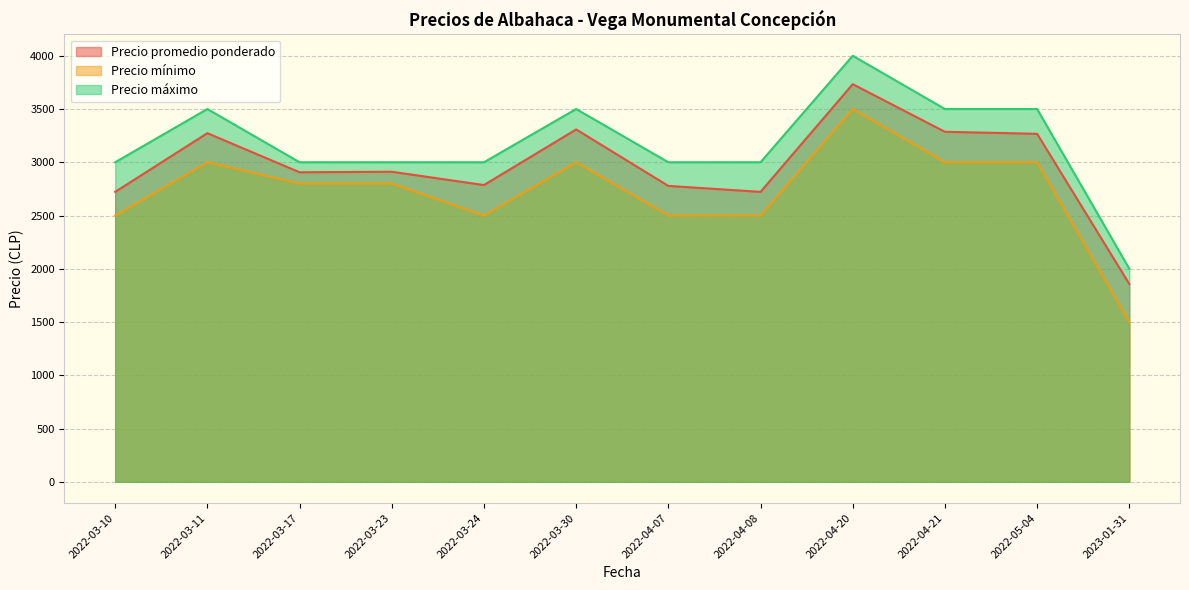

At which category does Precio promedio ponderado reach its first local peak?

2022-03-11